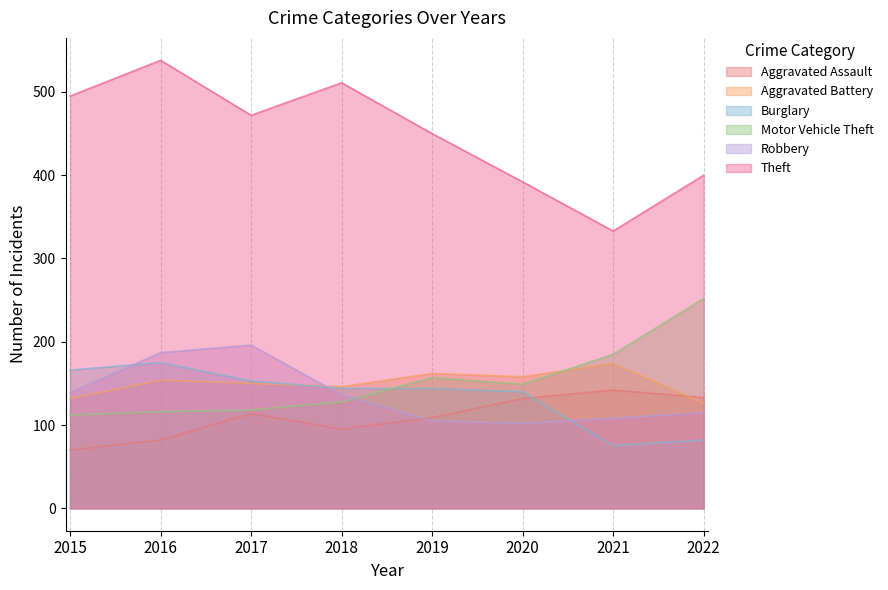

Is it true that Theft equals 450 at 2019?

True